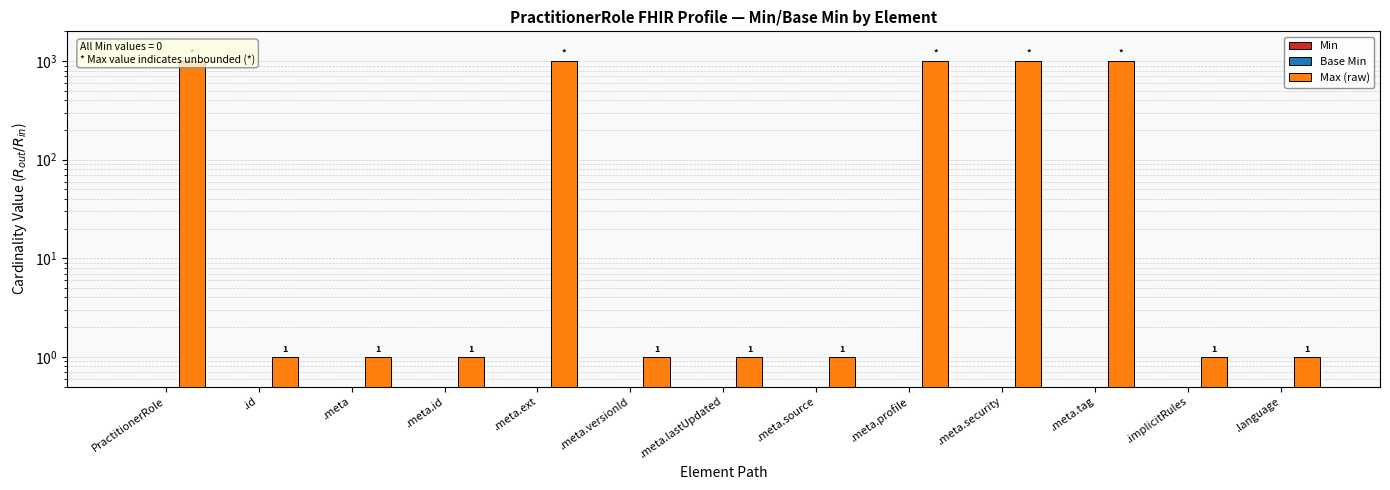

Count the number of categories in the chart.

13